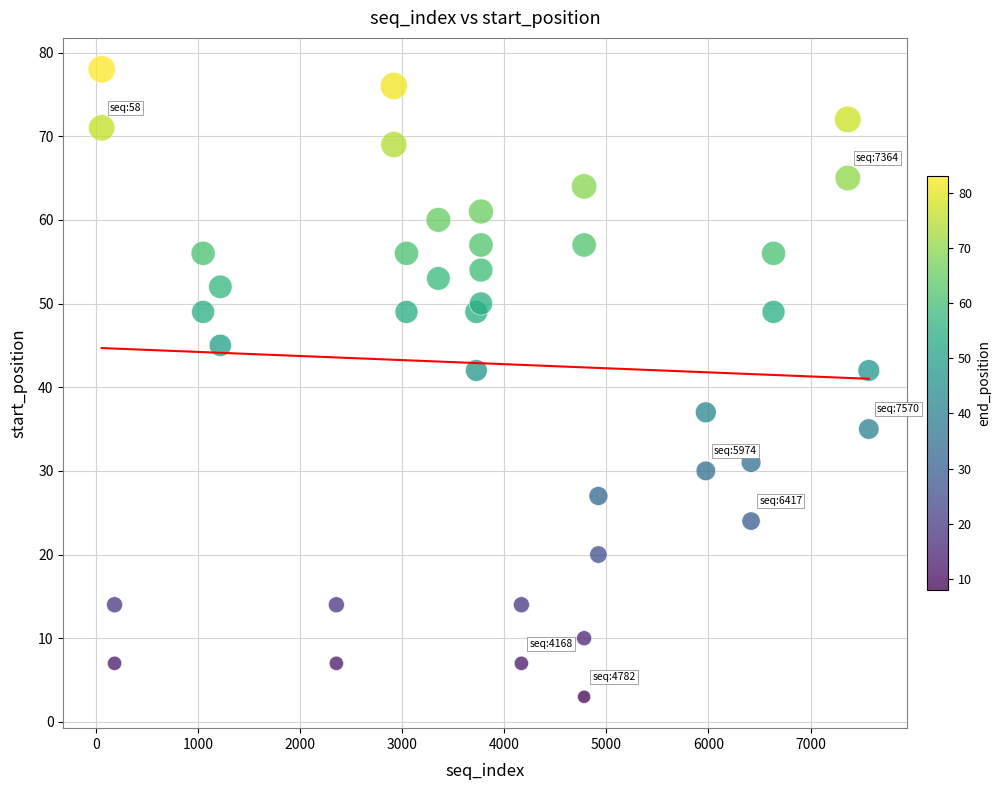

What is the range of X values (max minus min)?

7512